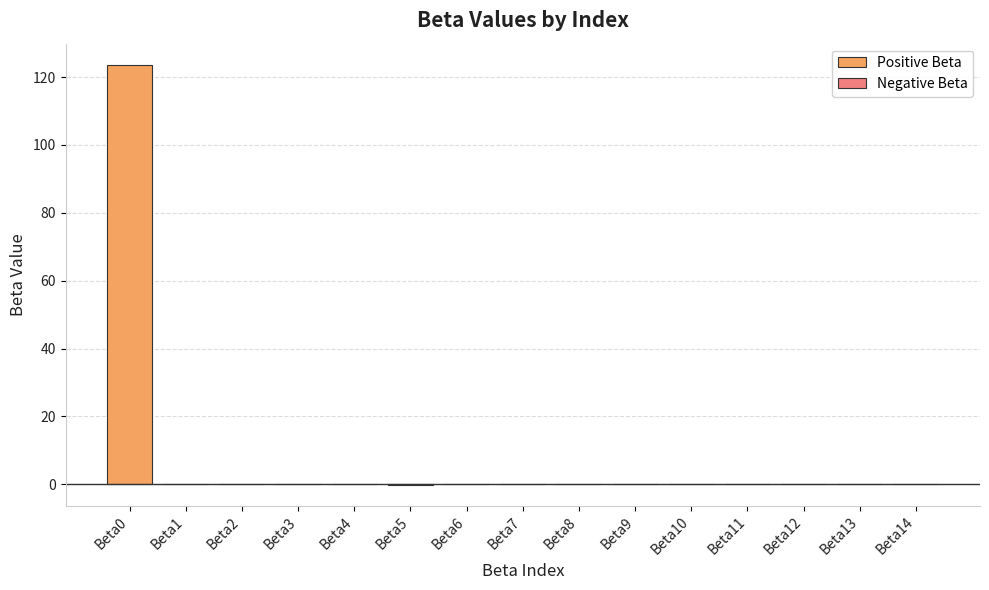

Which category has the highest value across all series?

Beta0